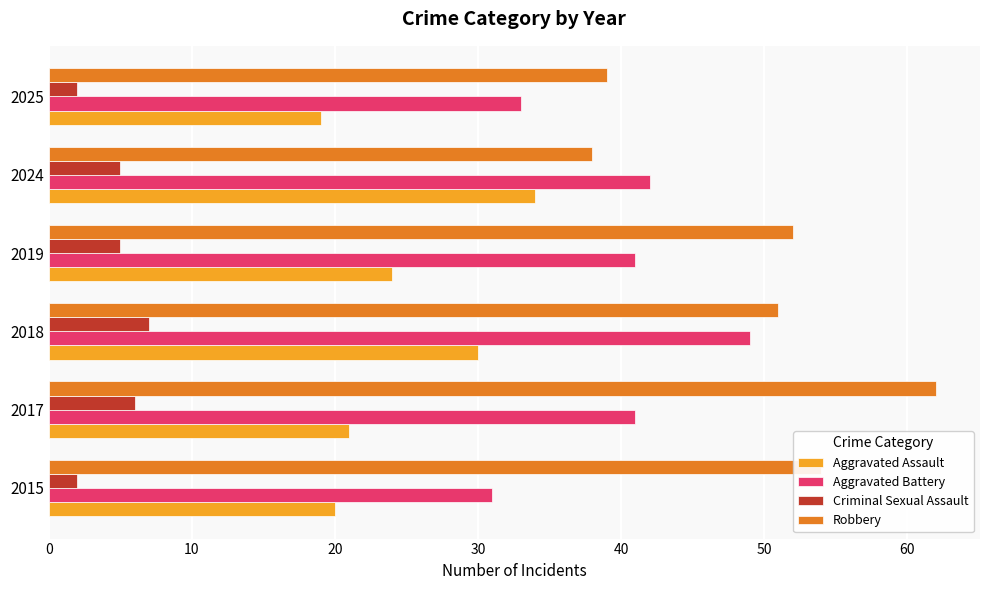

What is the spread (max minus min) of values at 2018?

44